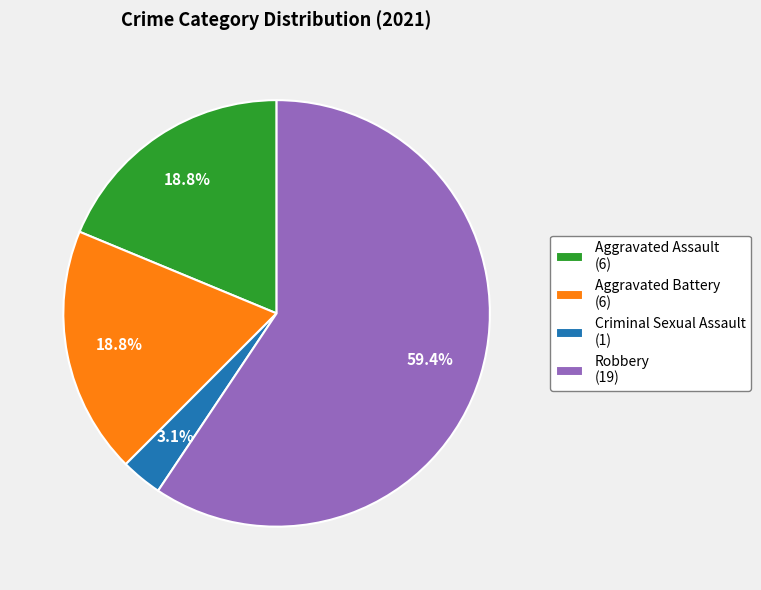

Between Criminal Sexual Assault (1) and Robbery (19), which is larger?

Robbery (19)